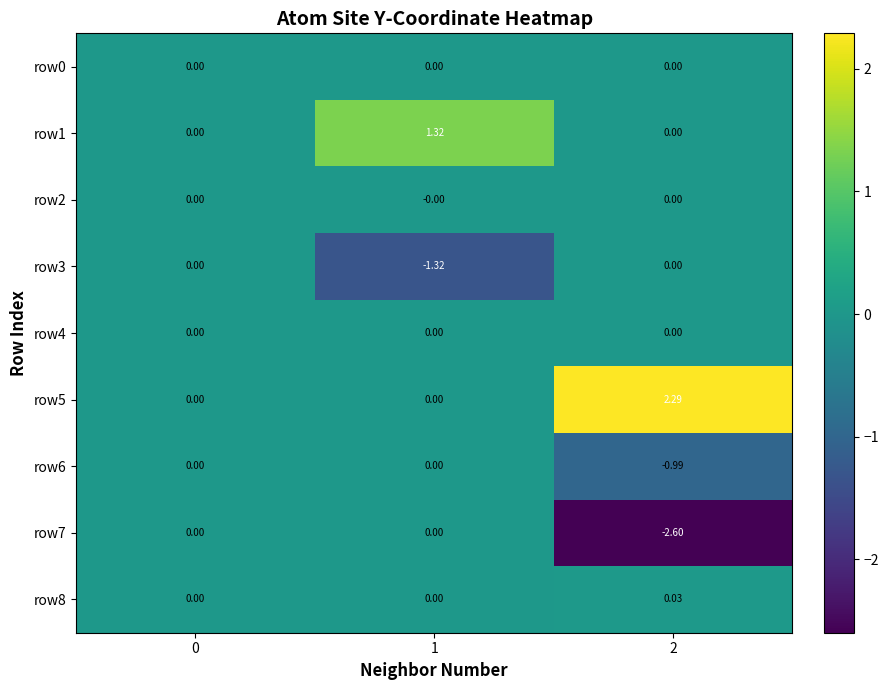

Reading right to left, what are all the values shown in this chart?

row0: 2=0.0	1=0.0	0=0.0
row1: 2=0.0	1=1.3	0=0.0
row2: 2=0.0	1=-0.0	0=0.0
row3: 2=0.0	1=-1.3	0=0.0
row4: 2=0.0	1=0.0	0=0.0
row5: 2=2.3	1=0.0	0=0.0
row6: 2=-1.0	1=0.0	0=0.0
row7: 2=-2.6	1=0.0	0=0.0
row8: 2=0.0	1=0.0	0=0.0